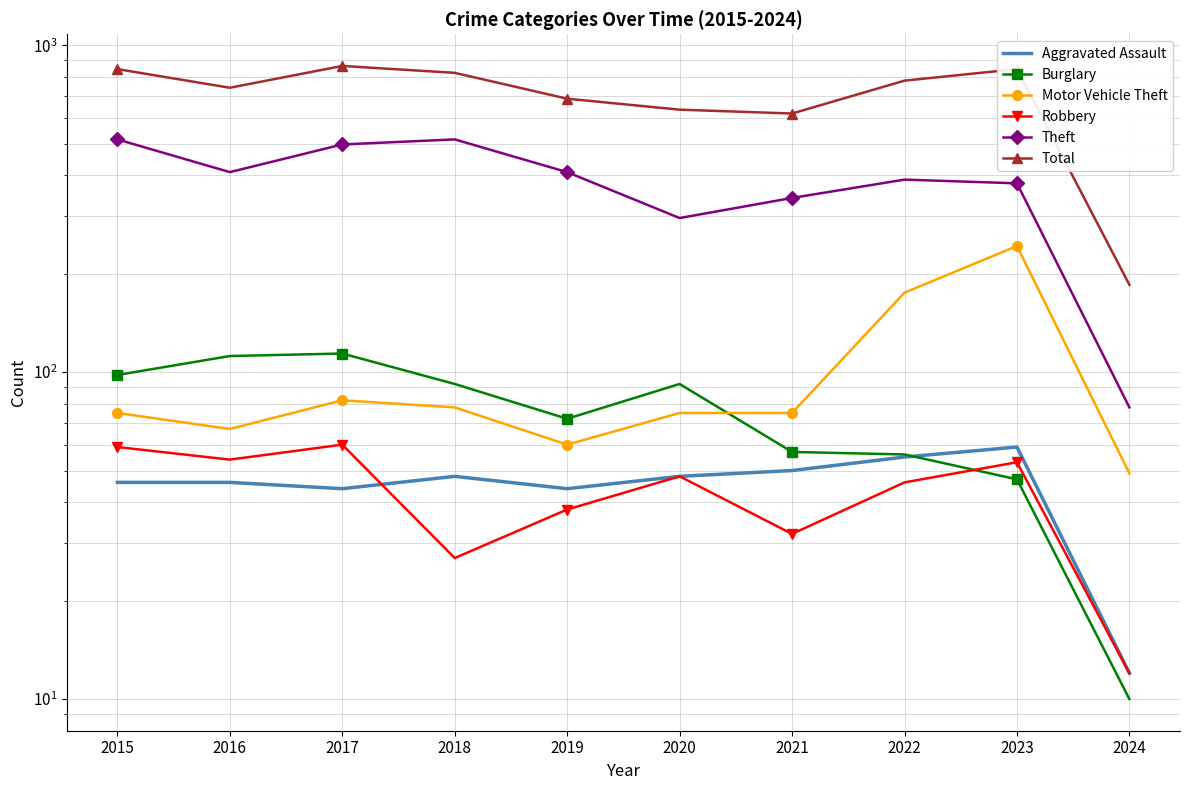

True or false: Motor Vehicle Theft and Robbery cross at least once.

False